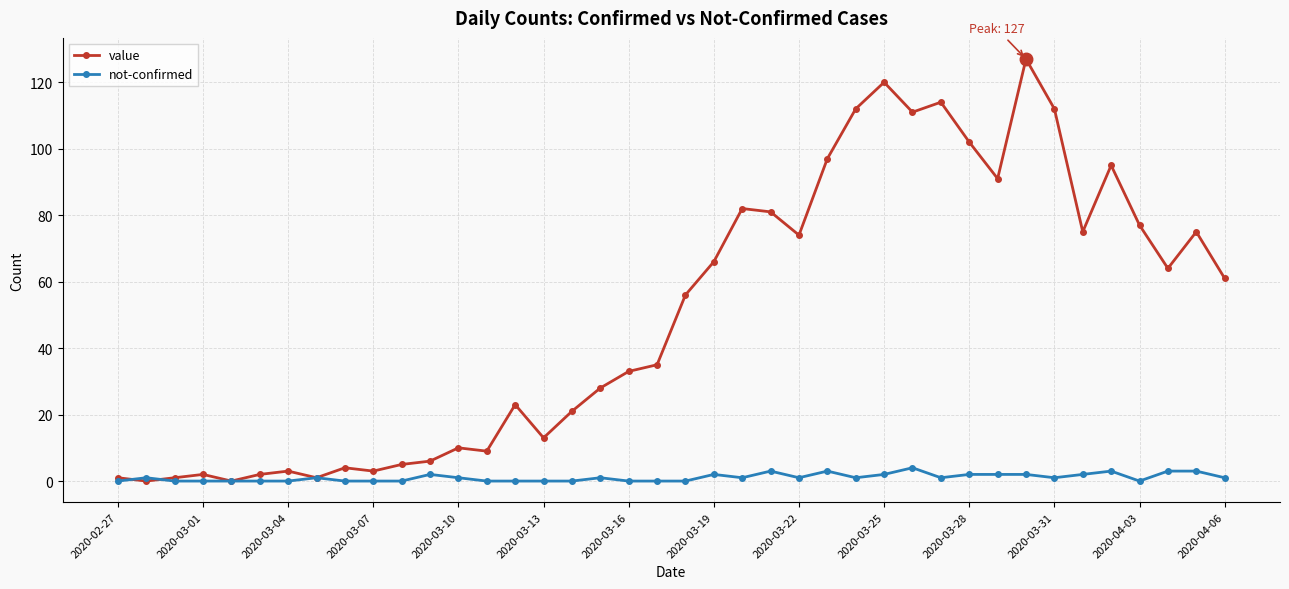

Rank the series by their average value, from lowest to highest.

not-confirmed, value